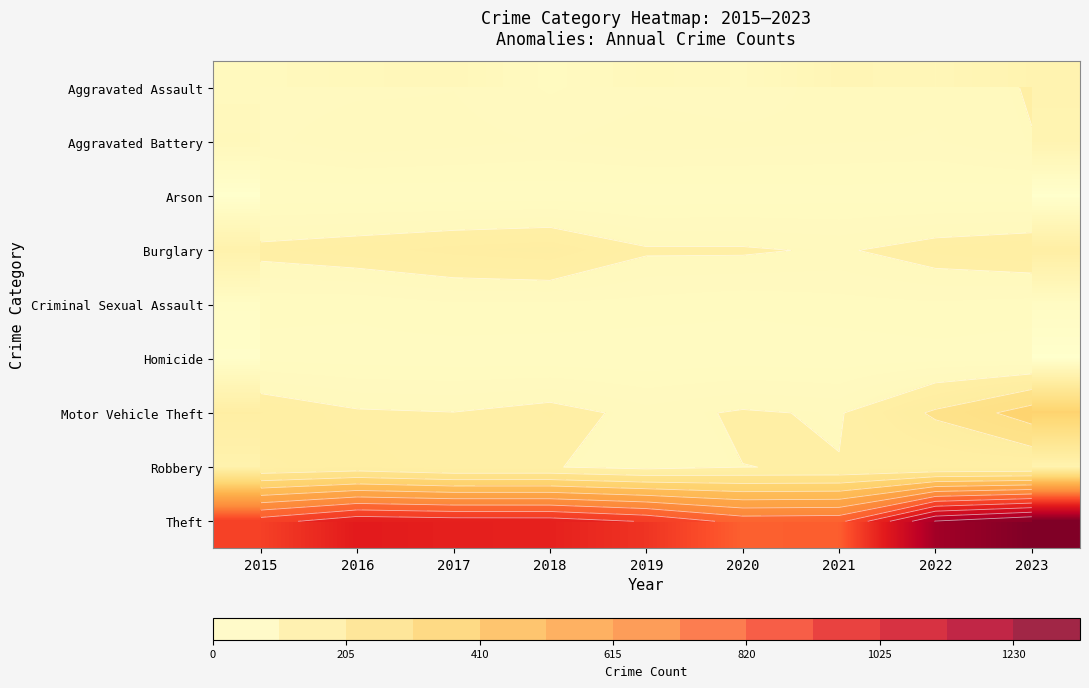

The Arson series shows 4 at 2020. True or false?

True